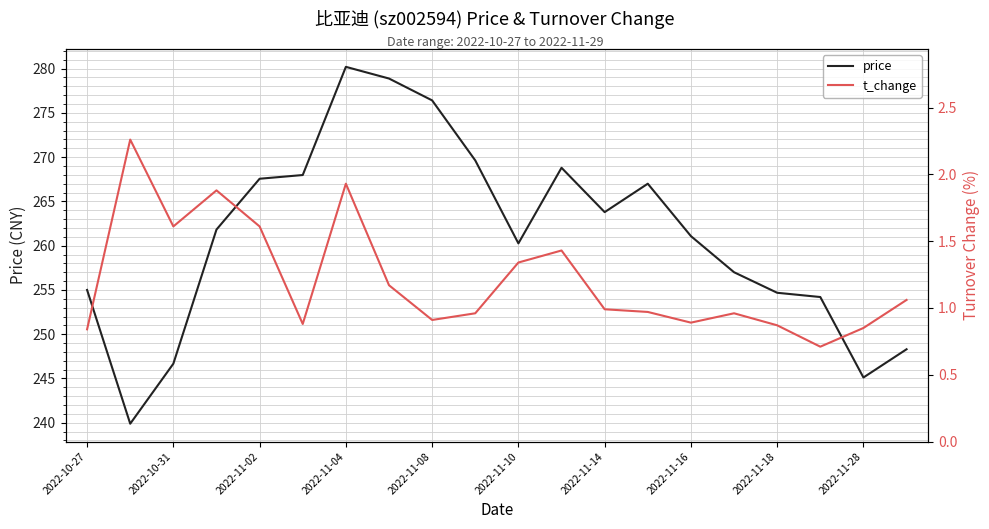

How many interior local valleys does the t_change series have?

5